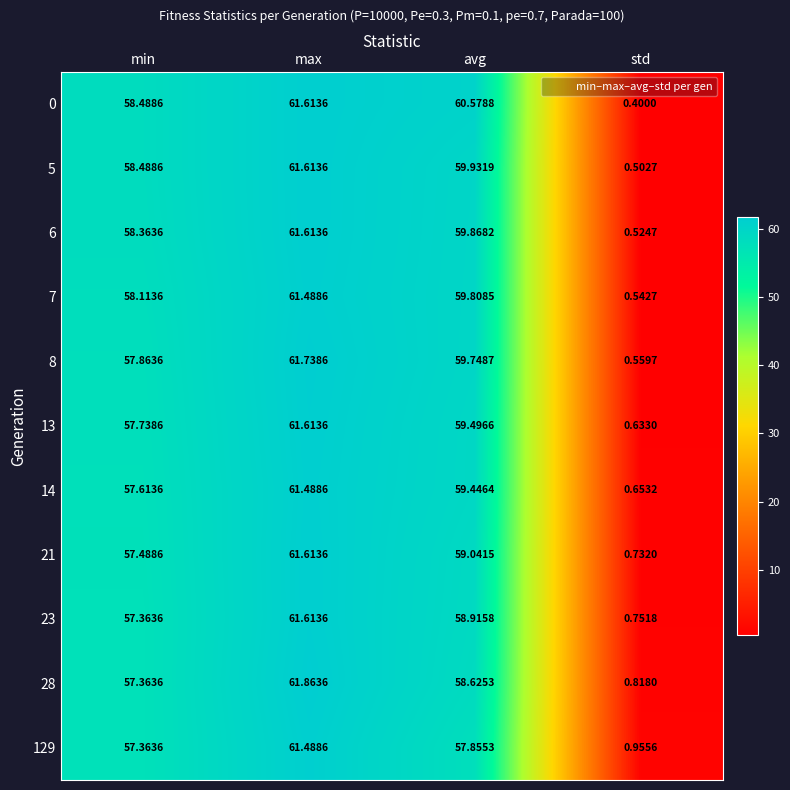

At which category is the sum across all series the highest?

max